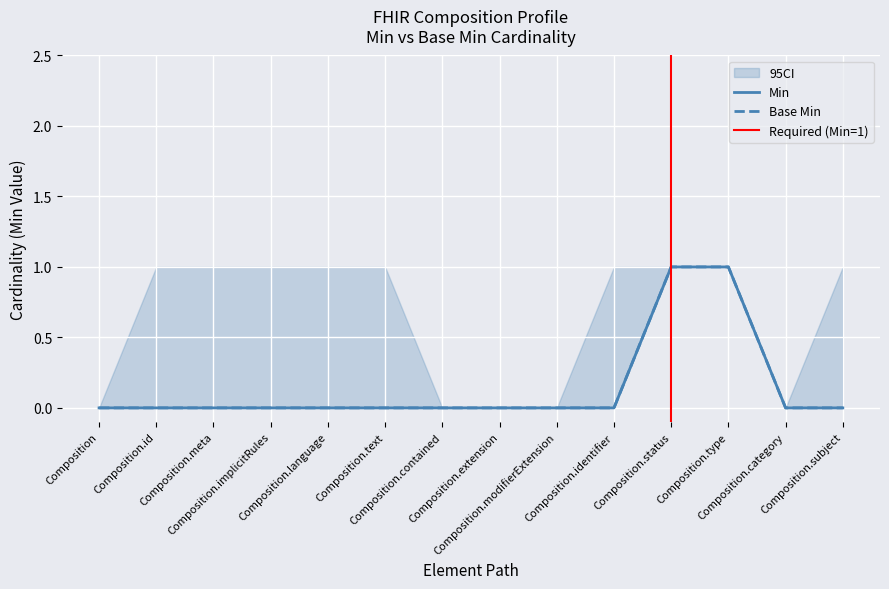

True or false: Min and Base Min intersect in this chart.

False